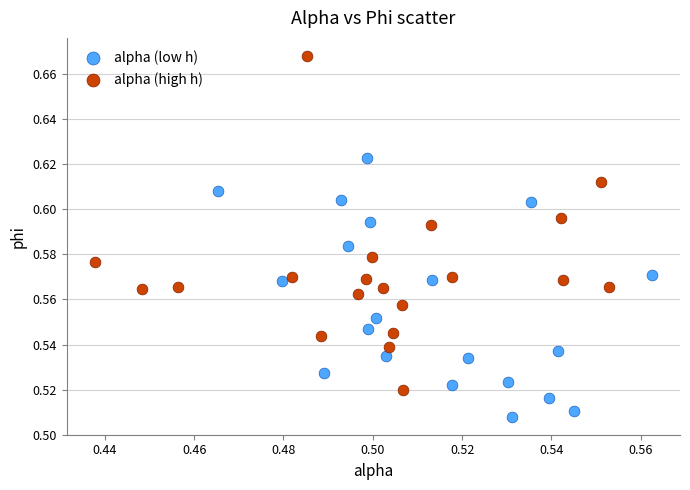

Which series has the largest Y range (max minus min)?

alpha (high h)